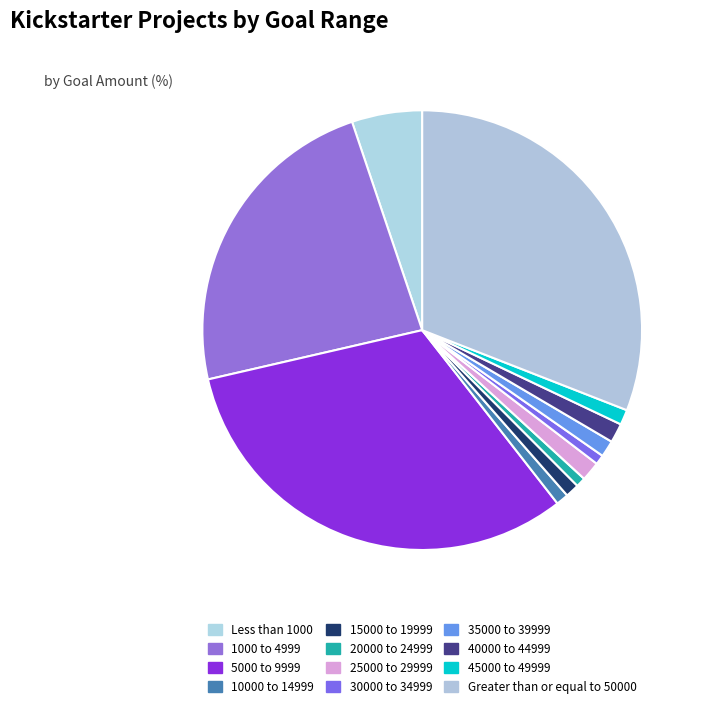

Is the sum of 5000 to 9999 and 20000 to 24999 greater than half?

No